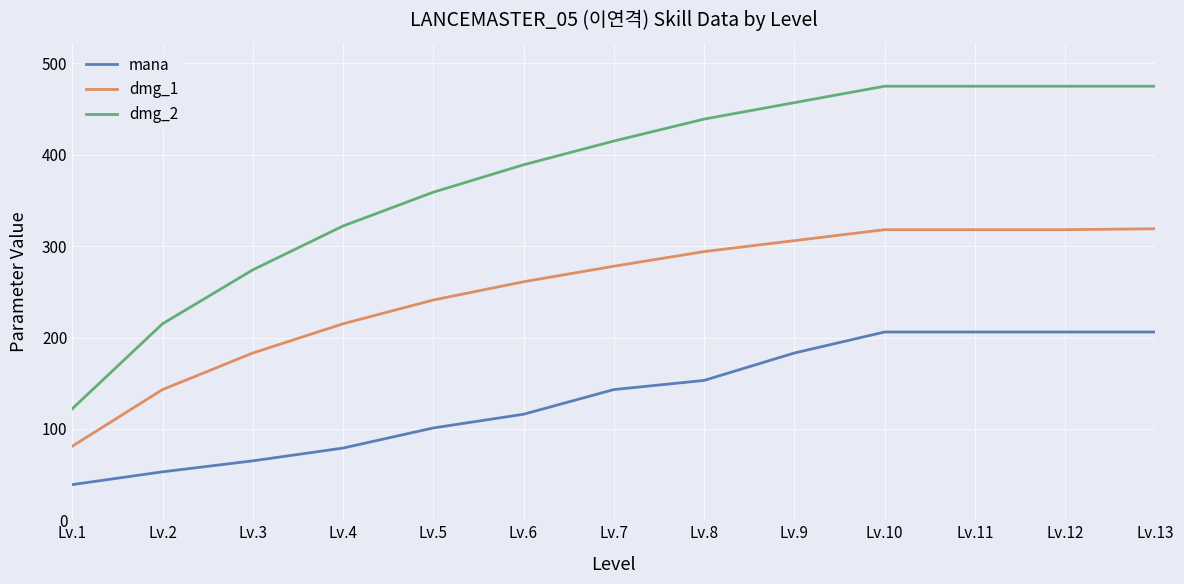

Which series has the largest total across all categories?

dmg_2